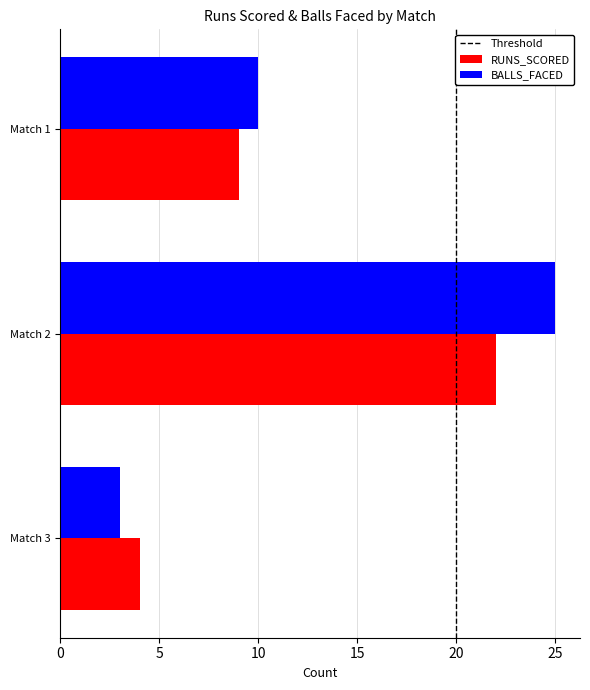

True or false: RUNS_SCORED has a value of 11 at Match 2.

False